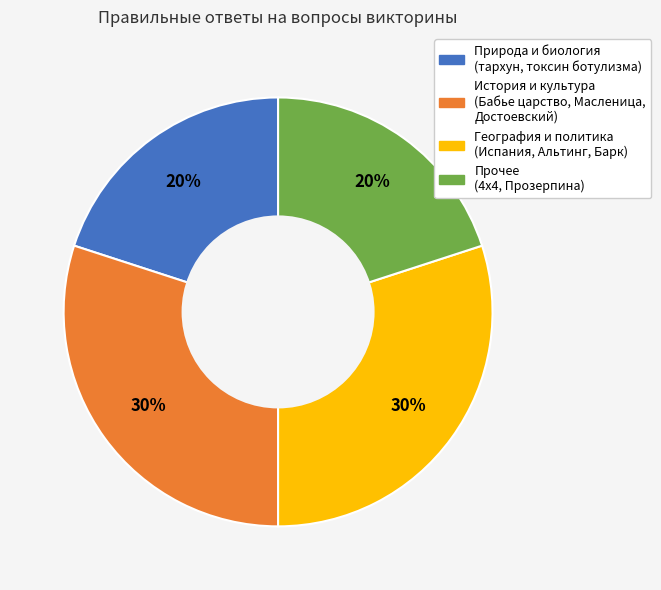

To the nearest percent, what is the difference between the largest and smallest slice percentages?

10%